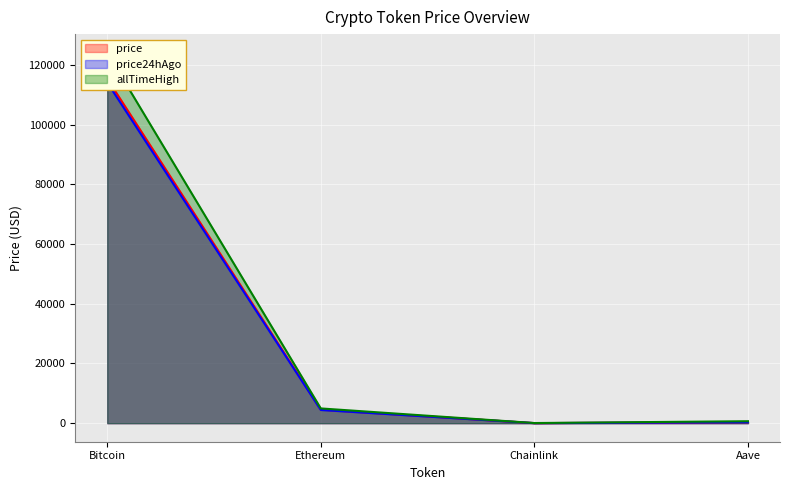

Reading left to right, list all the values displayed in this chart.

price: 115401.0	4548.3	24.7	314.1
price24hAgo: 114137.0	4431.6	23.8	305.8
allTimeHigh: 124128.0	4946.1	52.7	661.7